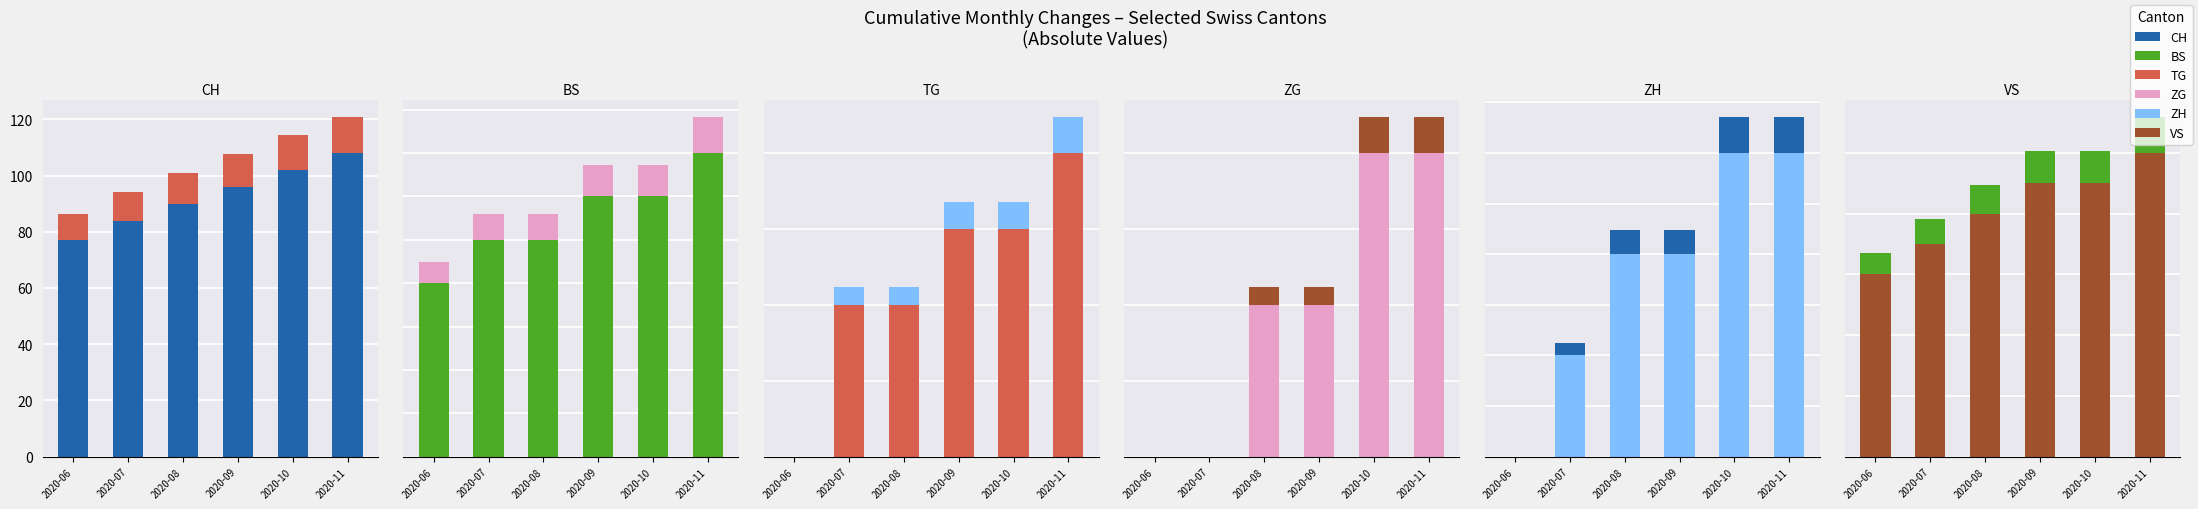

Which category has the lowest value in the BS series?

2020-06